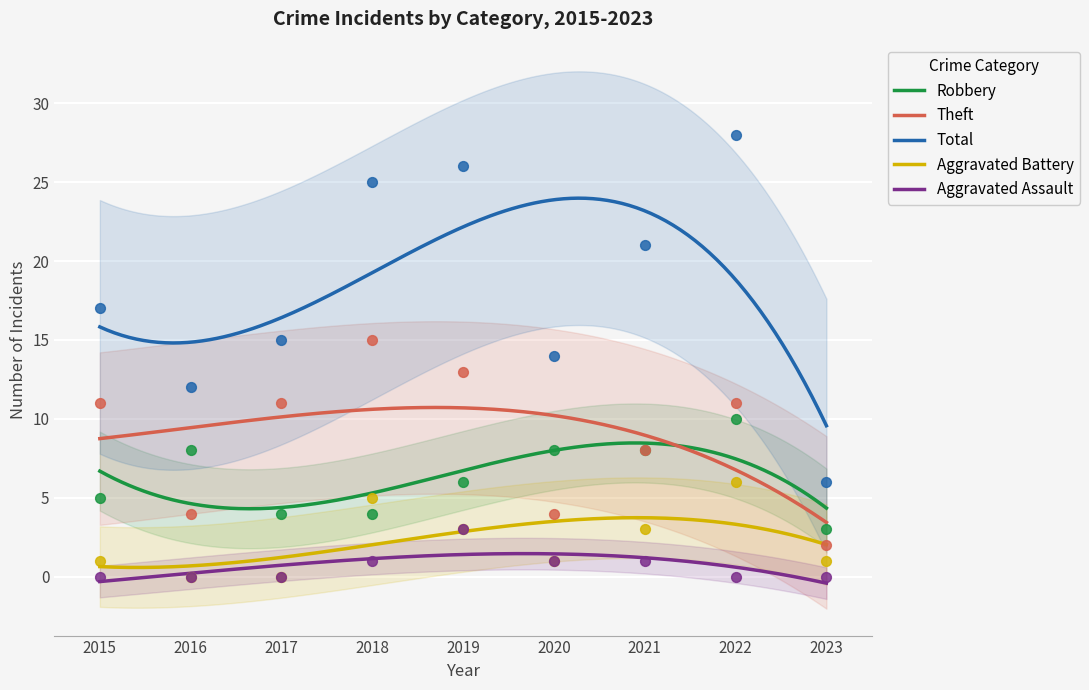

At how many categories does at least one series exceed 10?

8